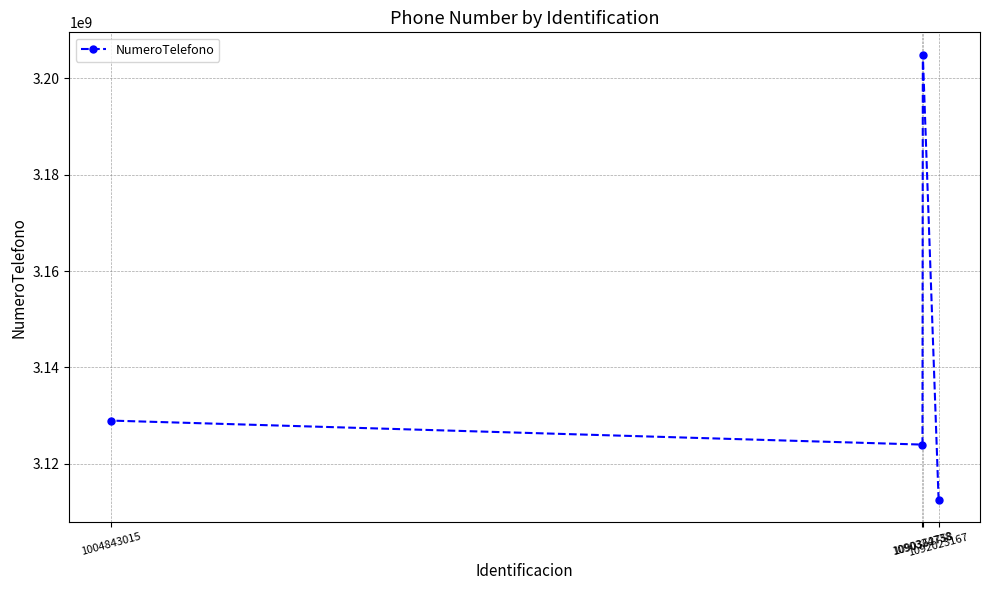

Reading left to right, transcribe all the data shown in this chart.

1004843015=3128937189	1090324738=3123949293	1090362758=3204943208	1092023167=3112480033